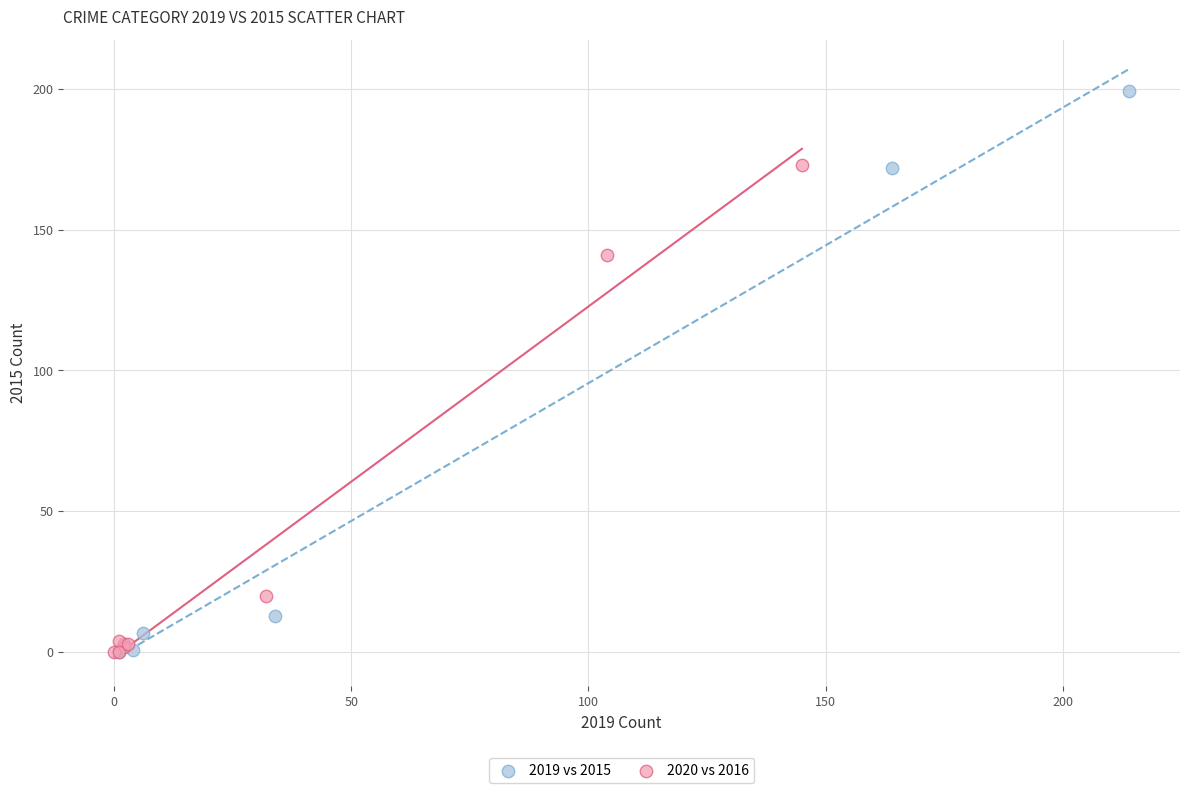

What are all the series names shown in the legend?

2019 vs 2015, 2020 vs 2016